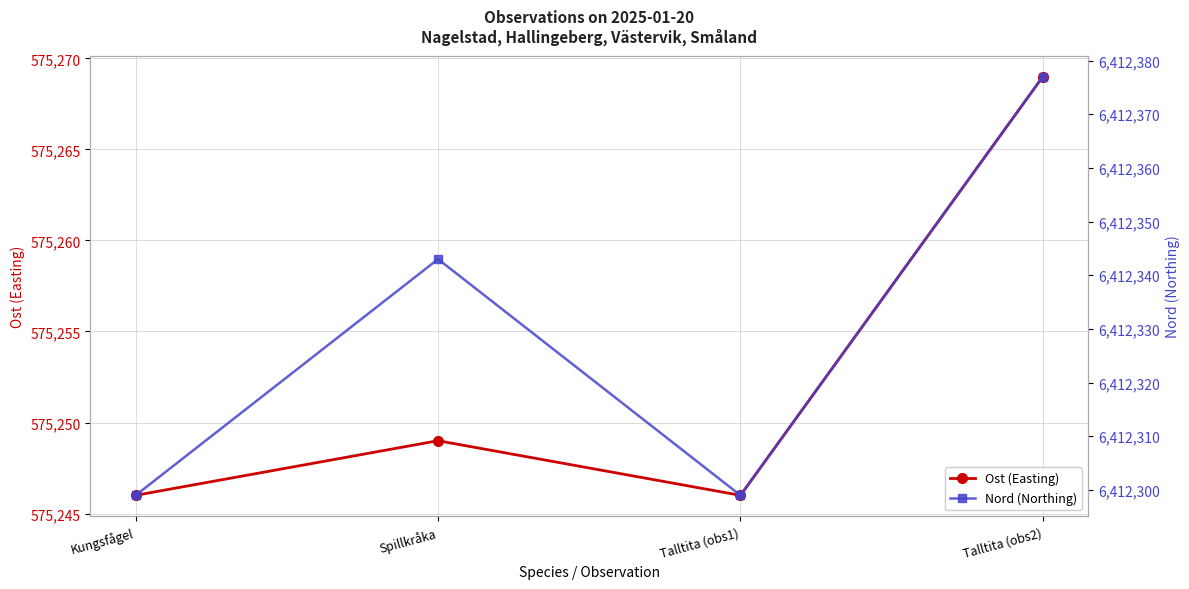

Is the value of Nord (Northing) at Spillkråka greater than the value of Ost (Easting) at Spillkråka?

Yes